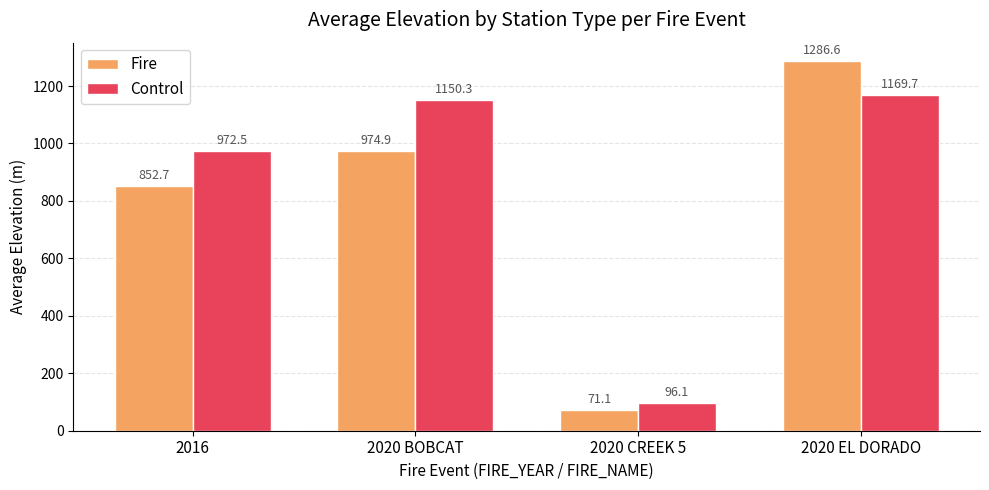

Which series changed the most between 2016 and 2020 EL DORADO?

Fire